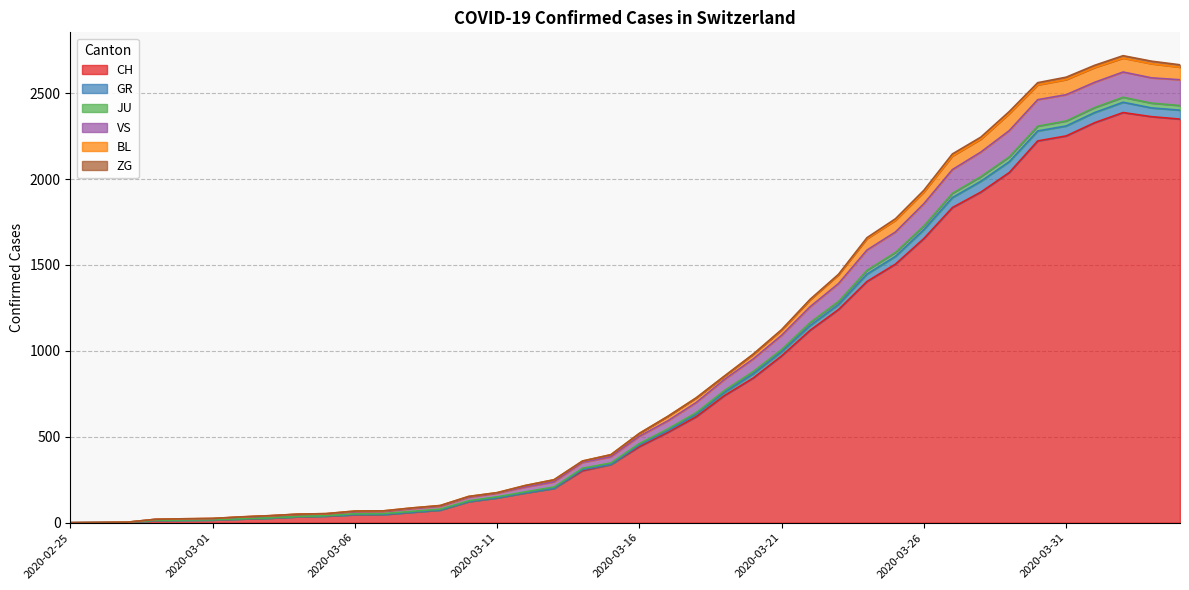

What is the highest value of the CH series?

2387